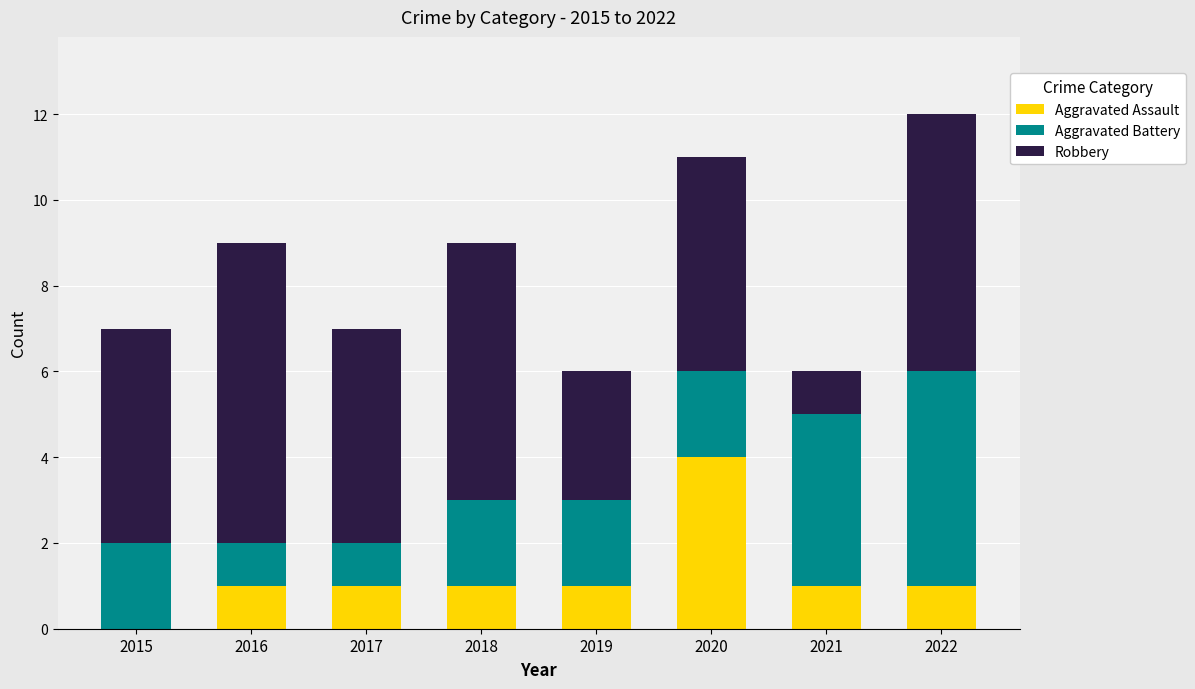

What is the total value across all series at 2020?

11